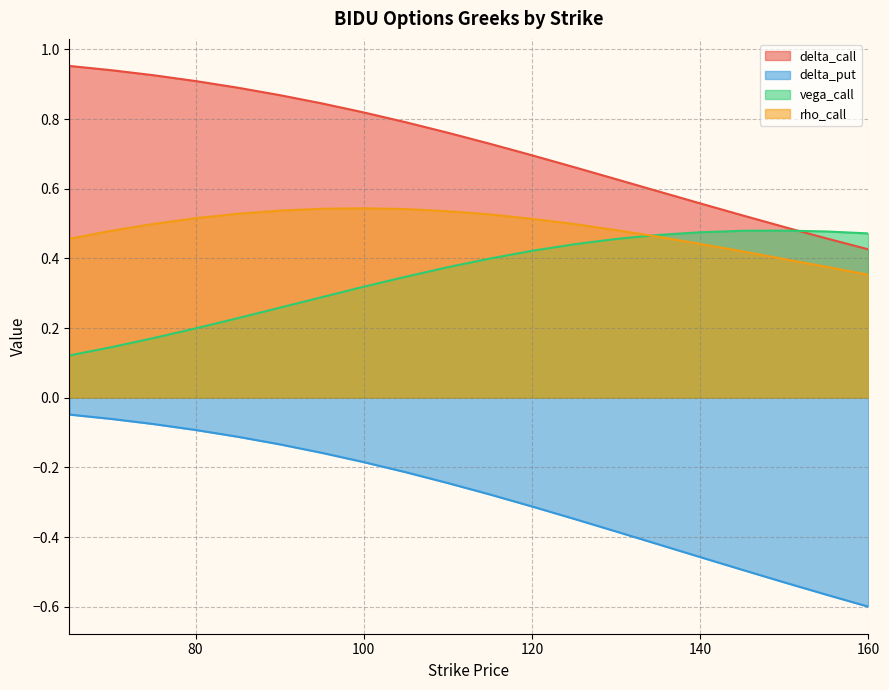

Reading right to left, extract all data points from this chart.

delta_call: 0.4	0.5	0.5	0.5	0.6	0.6	0.6	0.7	0.7	0.7	0.8	0.8	0.8	0.8	0.9	0.9	0.9	0.9	0.9	1.0
delta_put: -0.6	-0.6	-0.5	-0.5	-0.5	-0.4	-0.4	-0.3	-0.3	-0.3	-0.2	-0.2	-0.2	-0.2	-0.1	-0.1	-0.1	-0.1	-0.1	-0.0
vega_call: 0.5	0.5	0.5	0.5	0.5	0.5	0.5	0.4	0.4	0.4	0.4	0.3	0.3	0.3	0.3	0.2	0.2	0.2	0.1	0.1
rho_call: 0.4	0.4	0.4	0.4	0.4	0.5	0.5	0.5	0.5	0.5	0.5	0.5	0.5	0.5	0.5	0.5	0.5	0.5	0.5	0.5